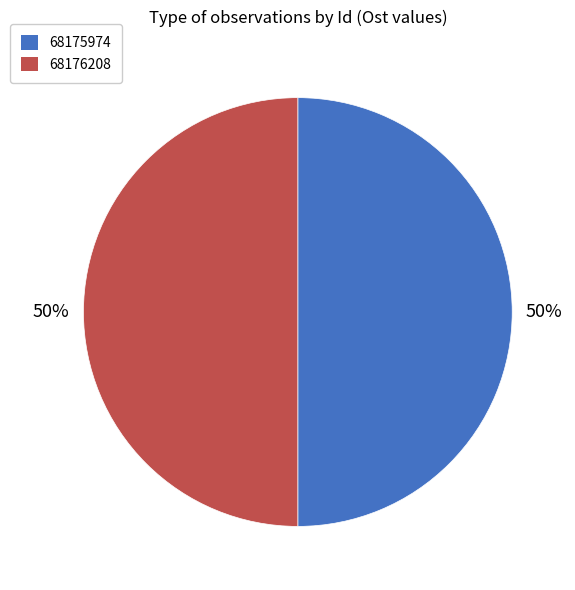

True or false: 68175974 accounts for 50% of the total.

True